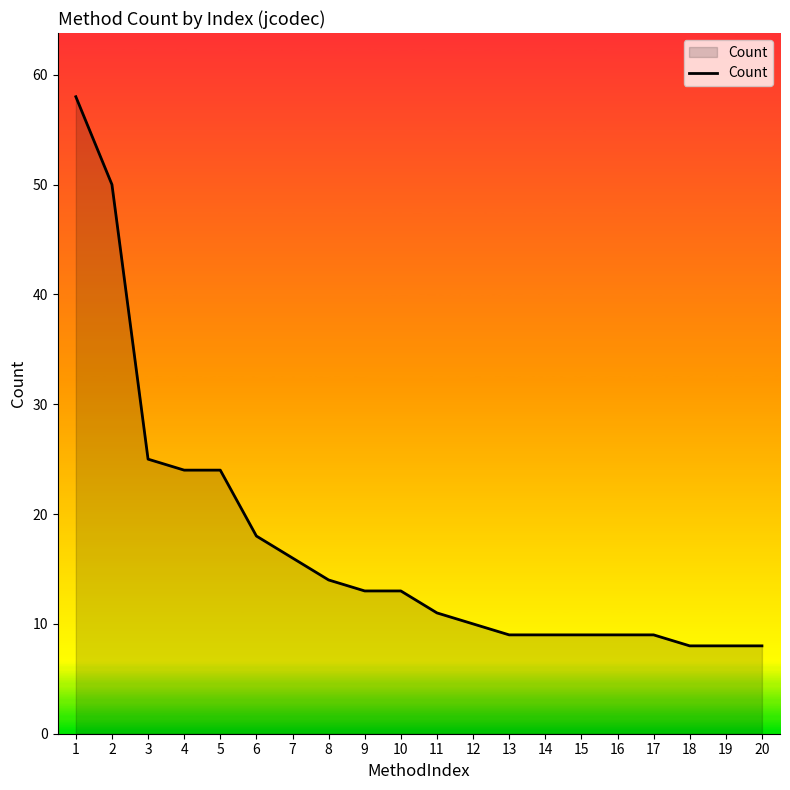

What is the change in value from 11 to 19?

-3